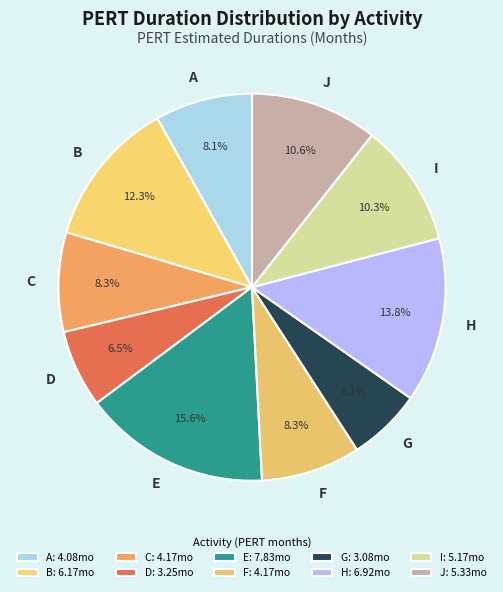

What is the ratio of the value at F to the value at G?

1.4